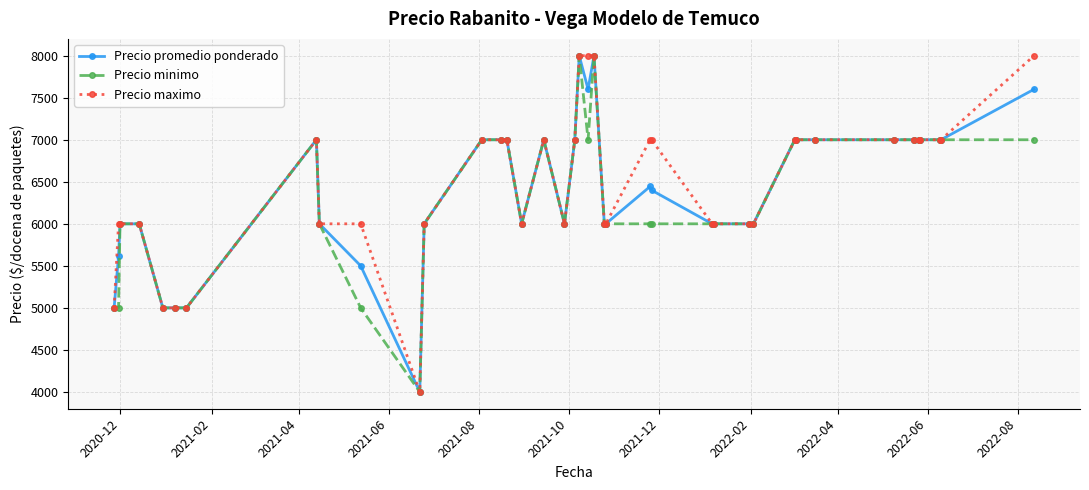

At how many categories does at least one series exceed 6604?

21